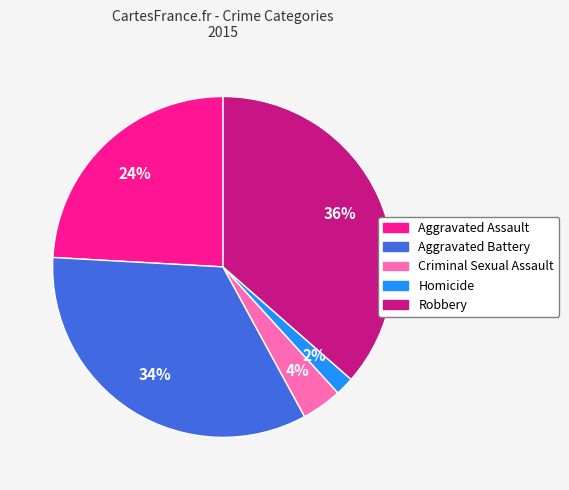

What is the ratio of the value at Criminal Sexual Assault to the value at Robbery?

0.1